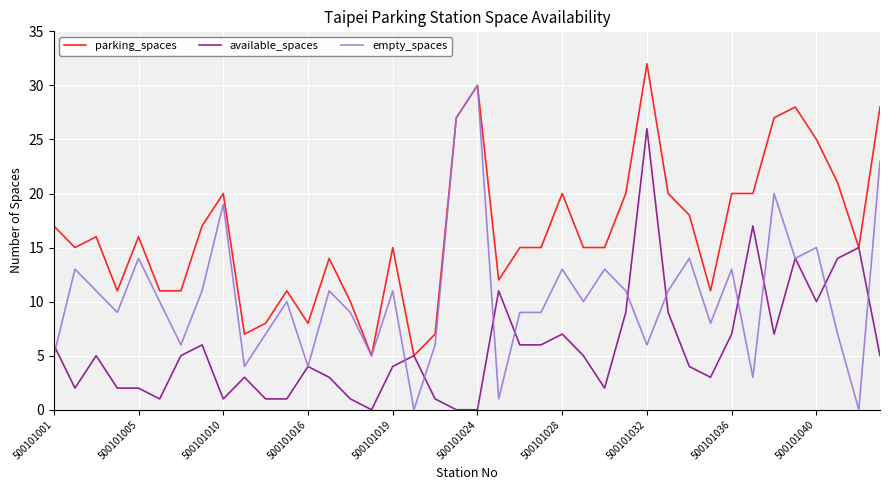

Does the chart have visible grid lines?

Yes